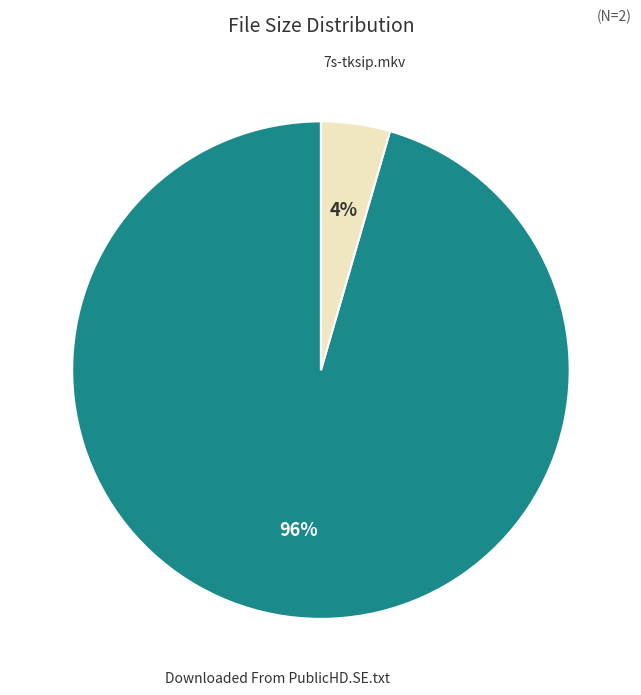

Which category has the biggest portion of the pie?

Downloaded From PublicHD.SE.txt